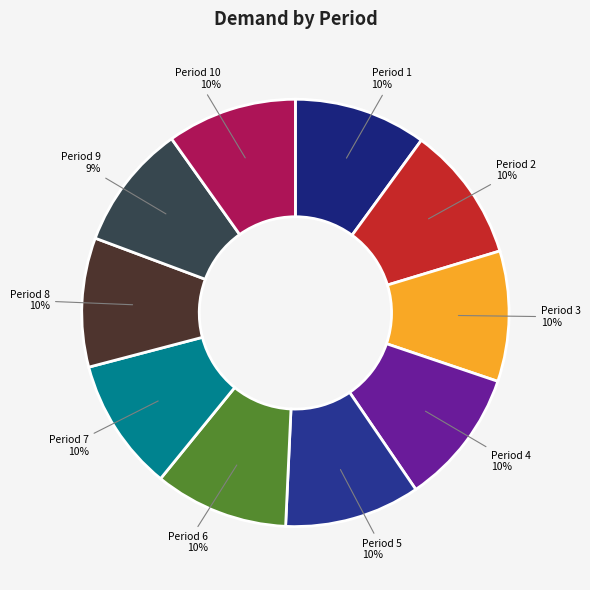

True or false: Period 7 accounts for 1% of the total.

False